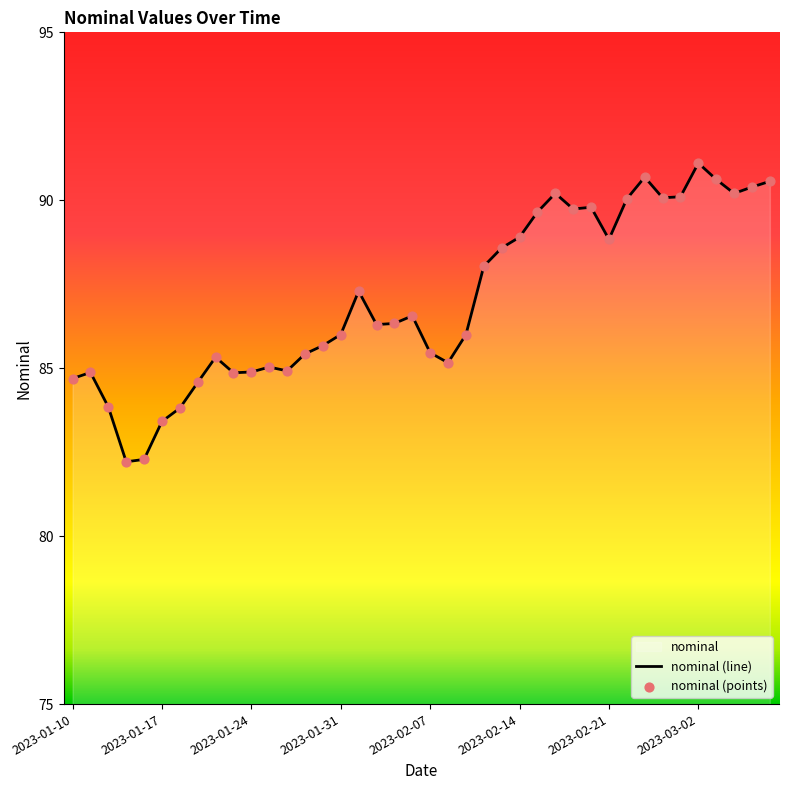

What is the difference between the maximum and minimum values?

8.9